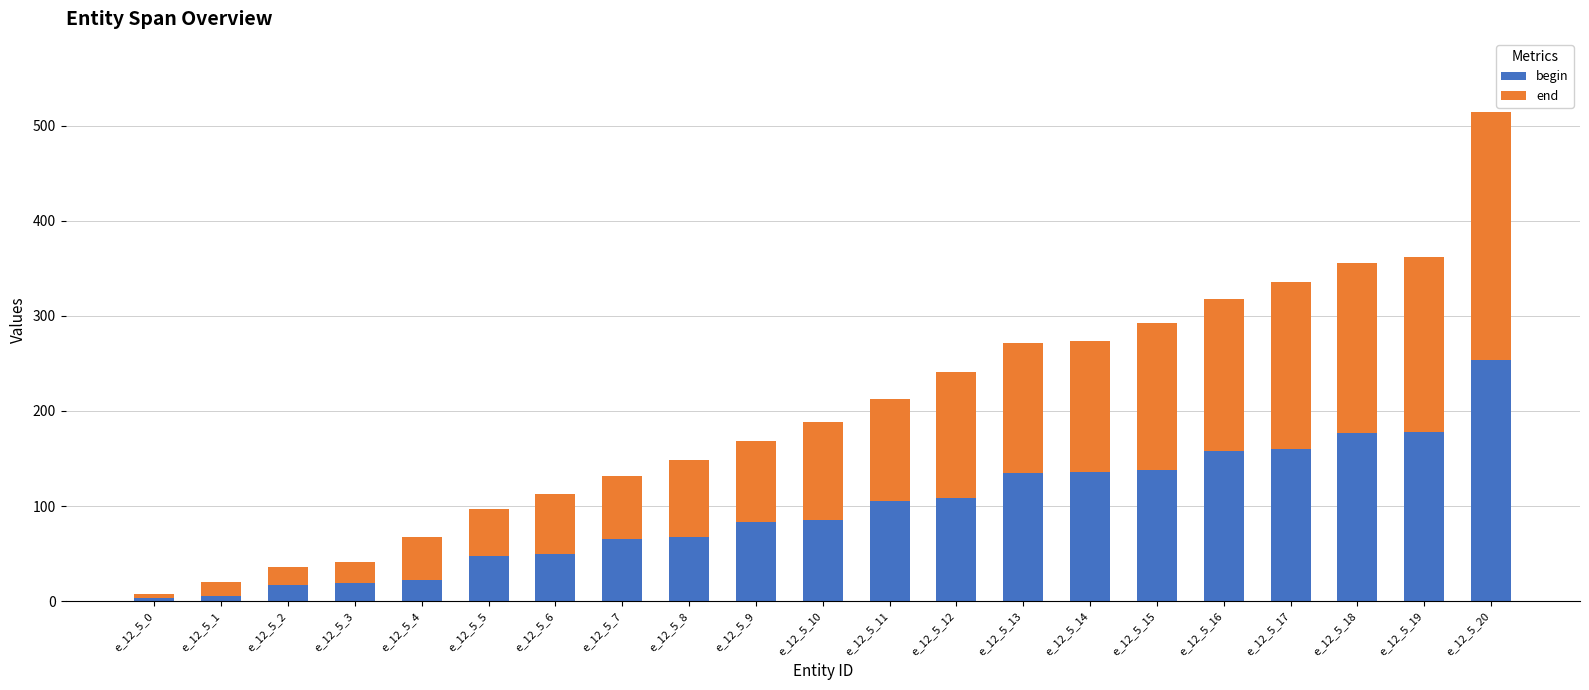

What are all the series names shown in the legend?

begin, end